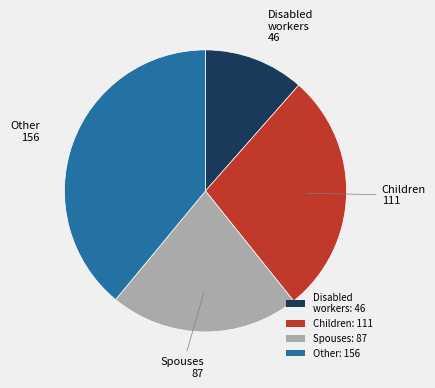

Count the number of slices in the pie.

4